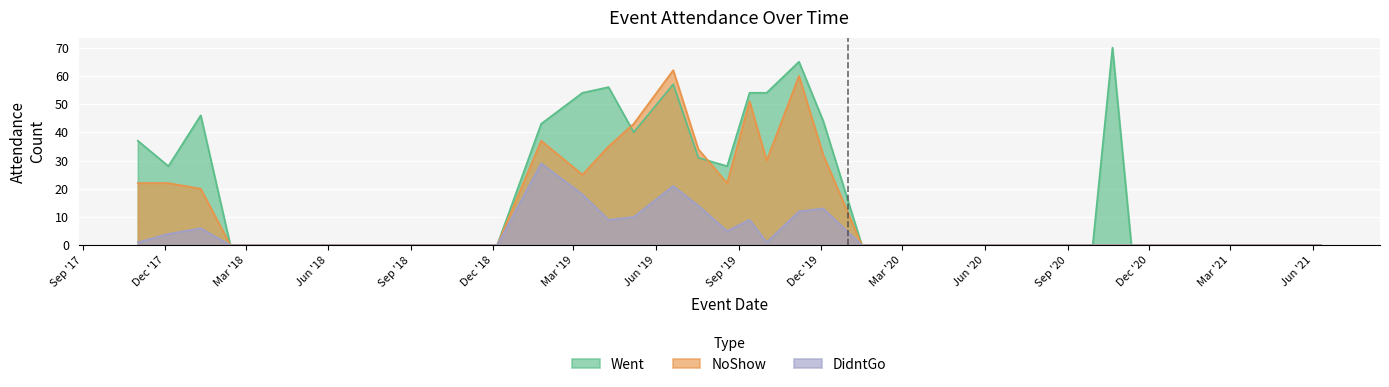

What is the label of the 19th point from the right?

2019-09-13